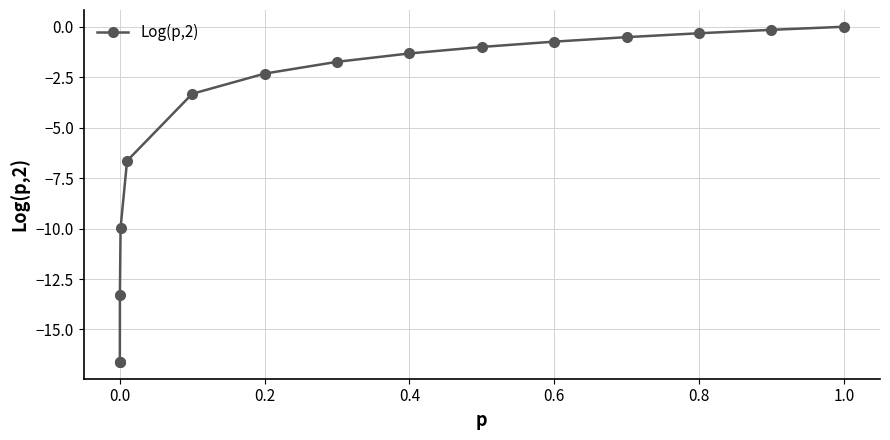

How many values are below zero?

14